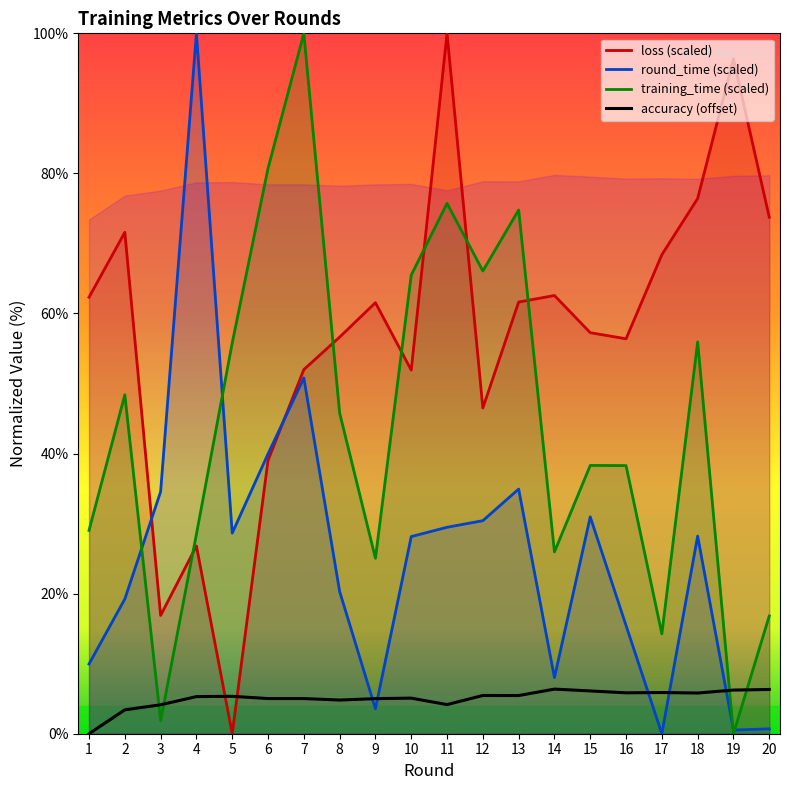

How many positive values does the training_time series have?

19